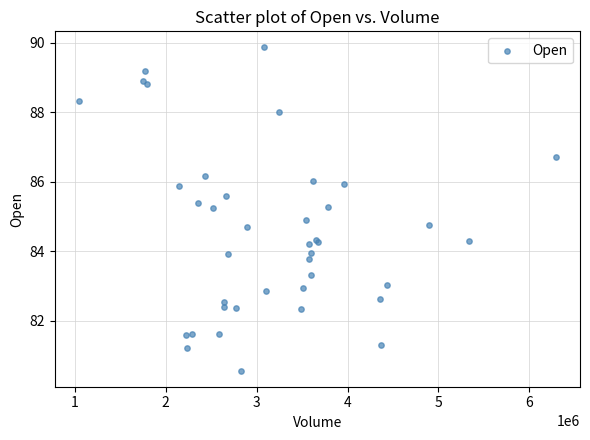

What Y value in the scatter plot is closest to 85?

84.9